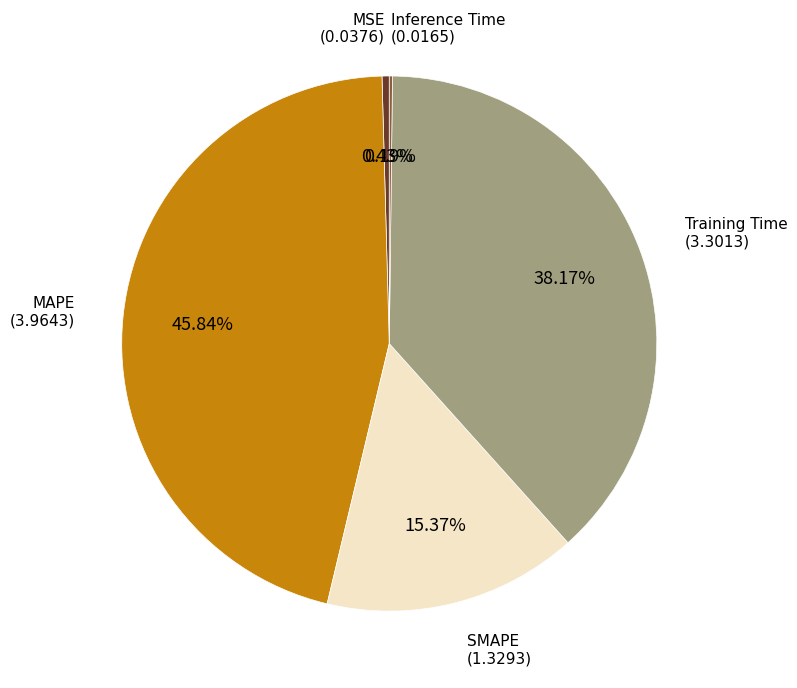

Is there a majority slice in this chart?

No